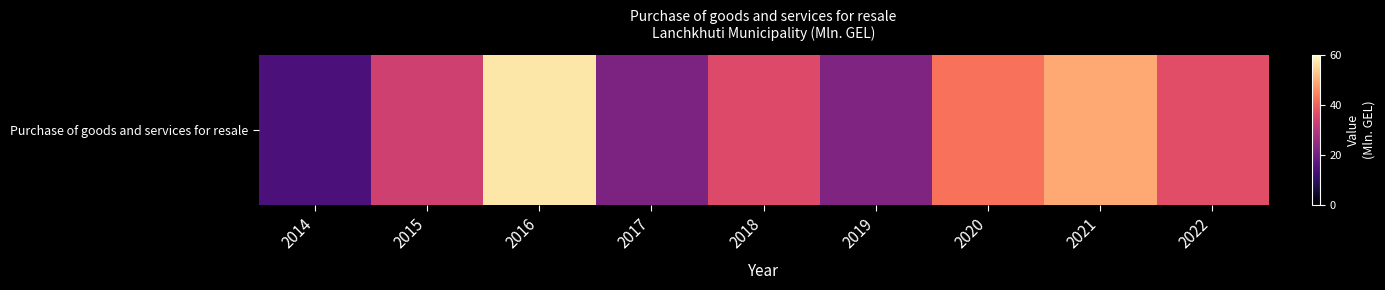

What is the difference between the second highest and minimum values?

34.6